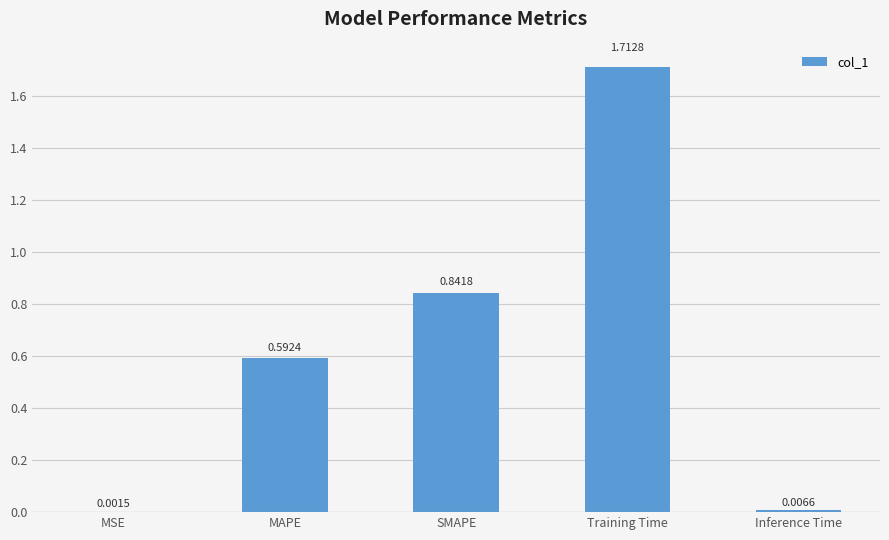

Between SMAPE and MSE, which is larger?

SMAPE